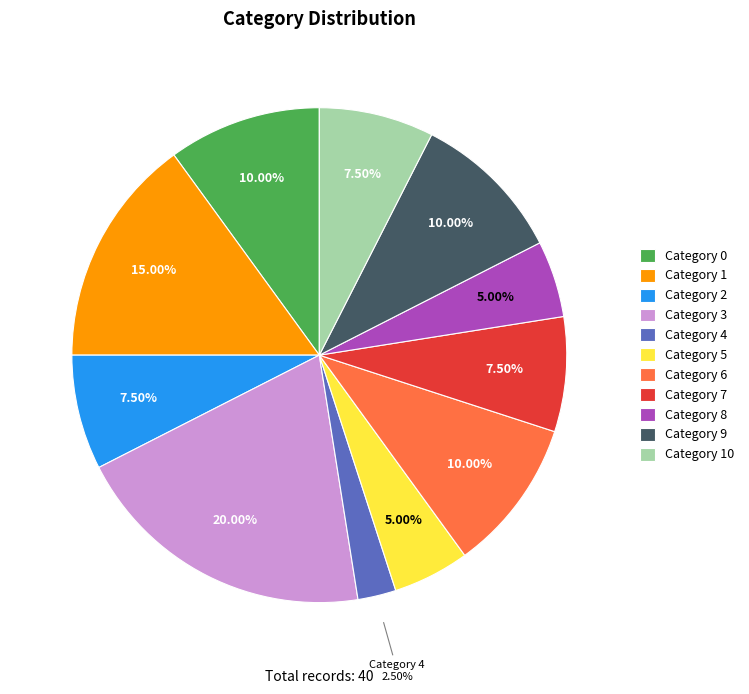

How many segments does this pie chart have?

11